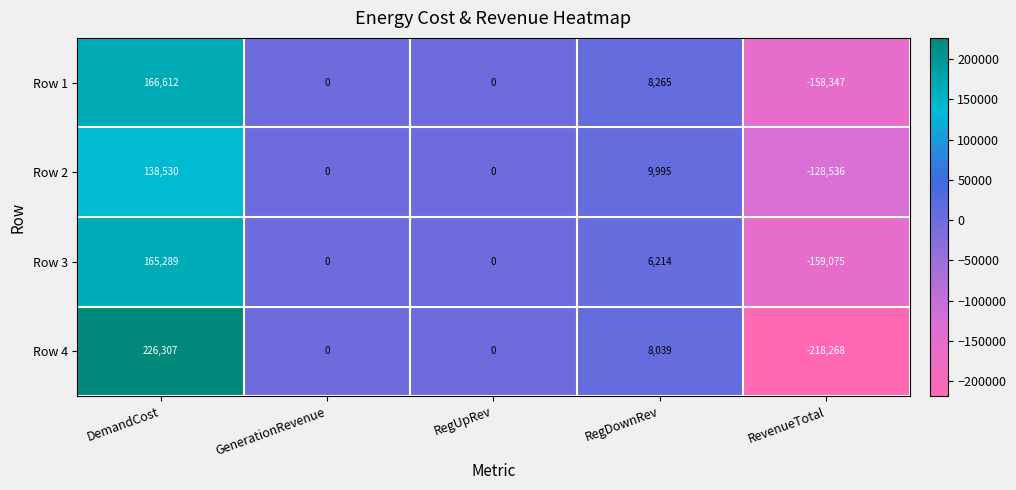

Reading left to right, what are all the values shown in this chart?

Row 1: DemandCost=166612	GenerationRevenue=0	RegUpRev=0	RegDownRev=8265	RevenueTotal=-158347
Row 2: DemandCost=138530	GenerationRevenue=0	RegUpRev=0	RegDownRev=9995	RevenueTotal=-128536
Row 3: DemandCost=165289	GenerationRevenue=0	RegUpRev=0	RegDownRev=6214	RevenueTotal=-159075
Row 4: DemandCost=226307	GenerationRevenue=0	RegUpRev=0	RegDownRev=8039	RevenueTotal=-218268